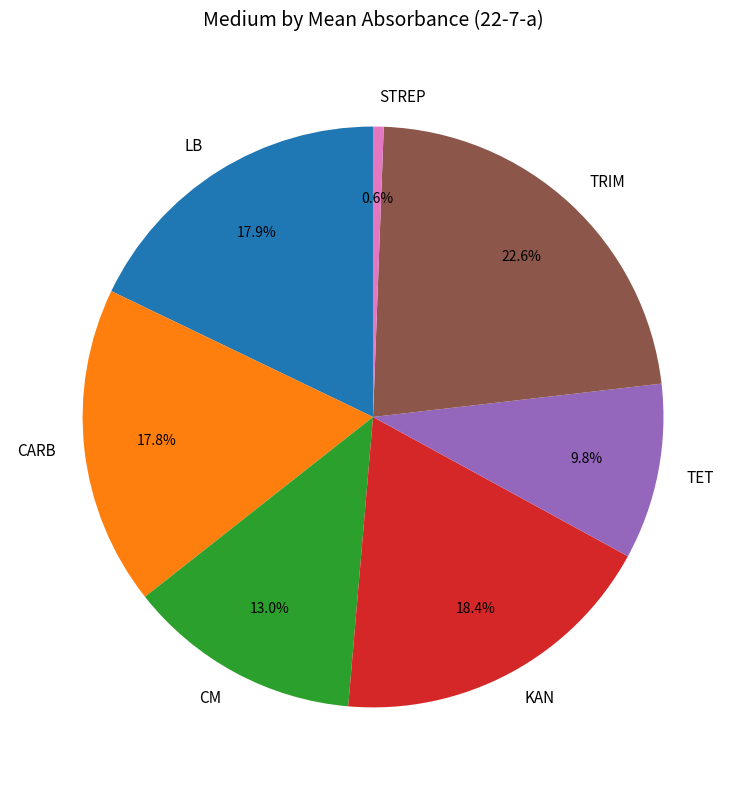

What percentage is the CARB slice, to the nearest percent?

18%